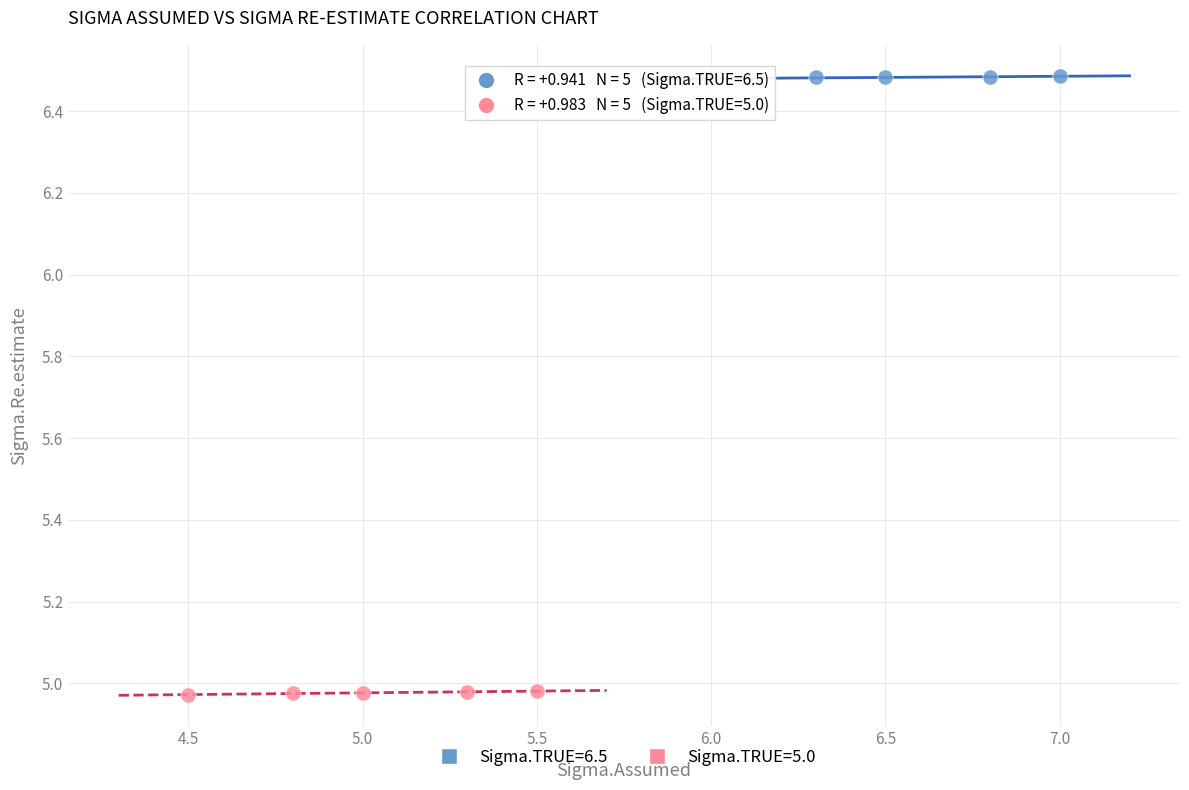

Which series reaches the maximum Y coordinate?

Sigma.TRUE=6.5